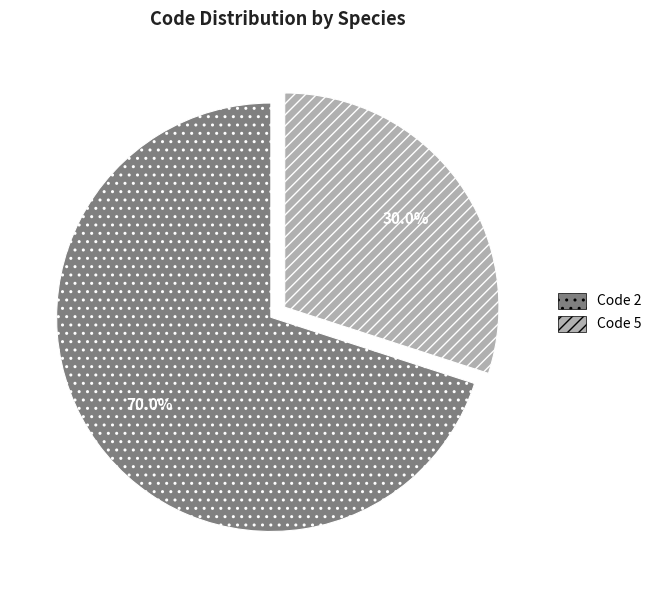

What is the total percentage of Code 5 and Code 2?

100.0%